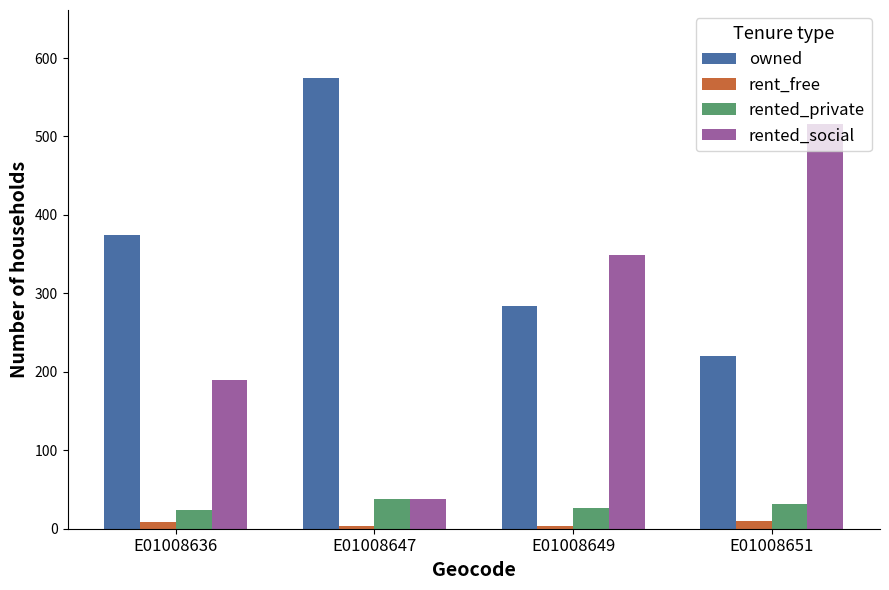

At E01008636, list the series in order from largest to smallest.

owned, rented_social, rented_private, rent_free